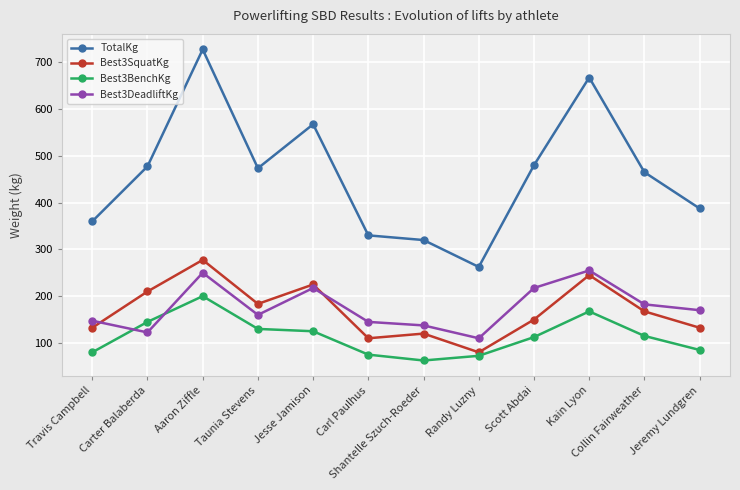

What is the difference between the maximum and minimum values in the Best3DeadliftKg series?

145.0